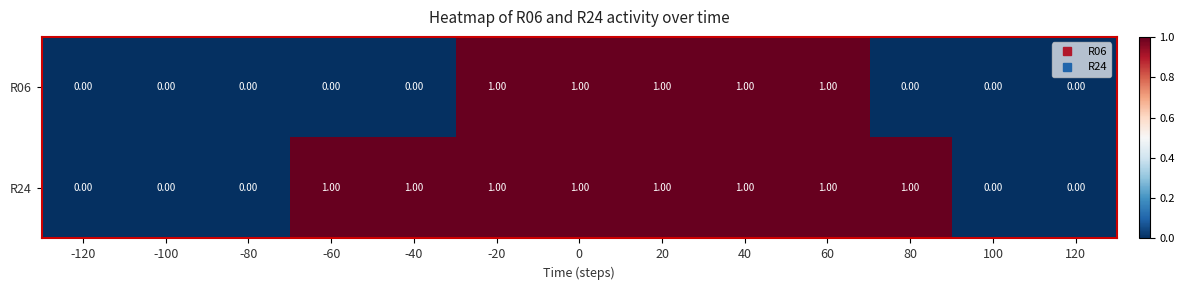

What is the sum of all R24 values?

8